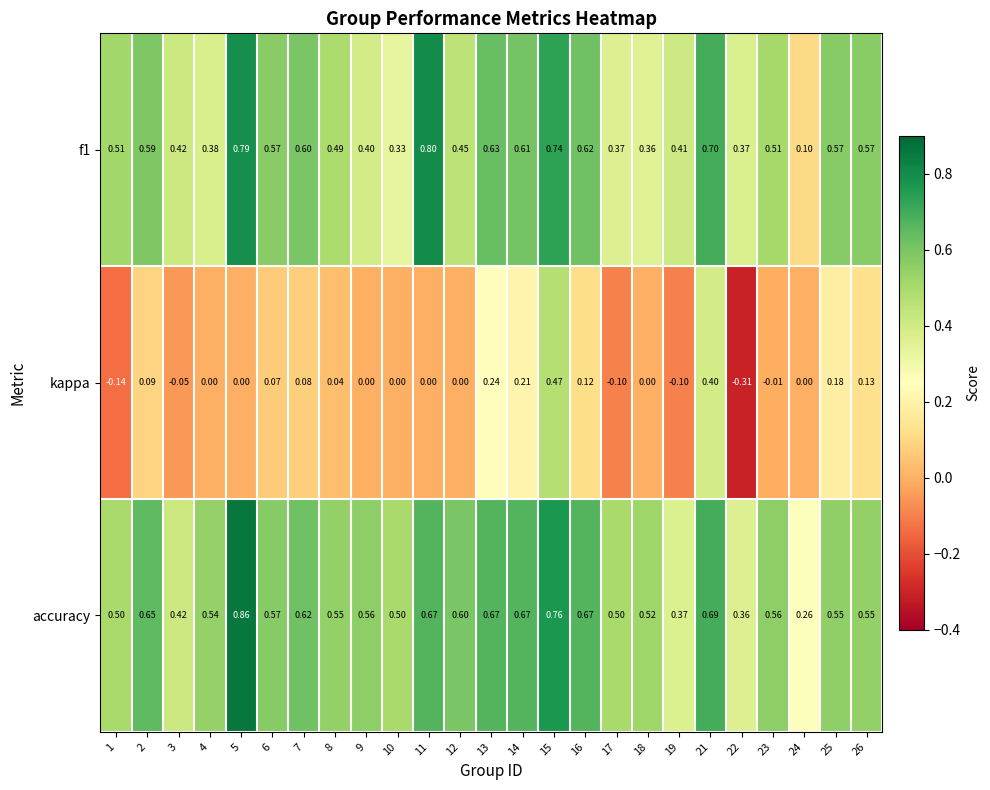

Which series has the largest total across all categories?

accuracy